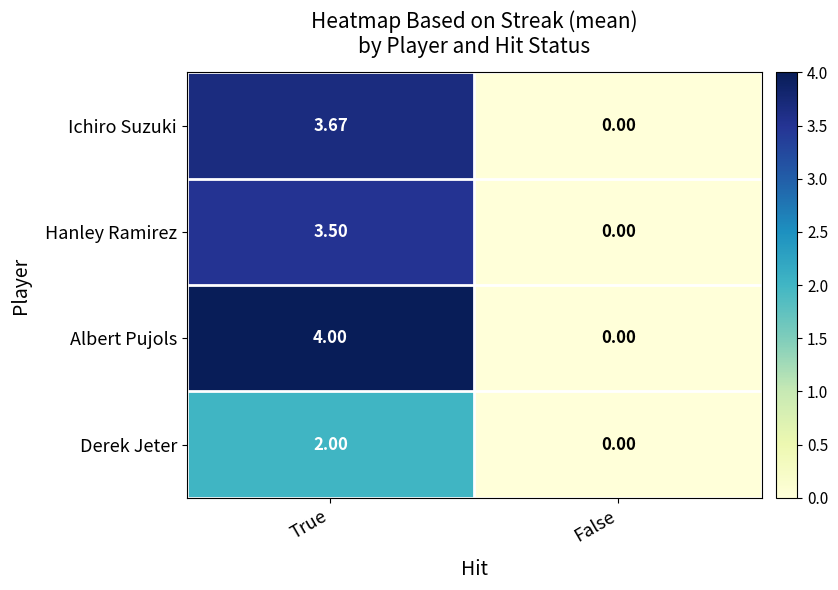

Which label corresponds to the smallest value in the chart?

False